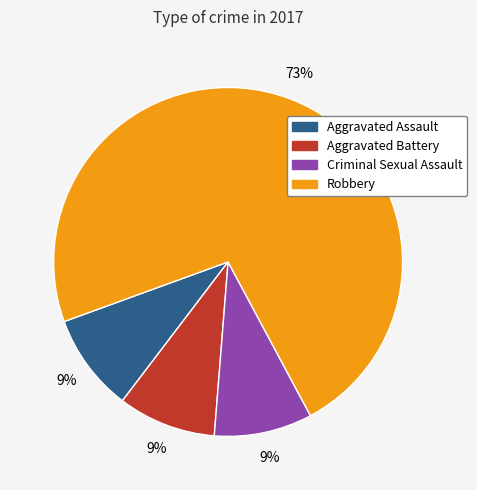

To the nearest percent, what is the average slice percentage?

25%